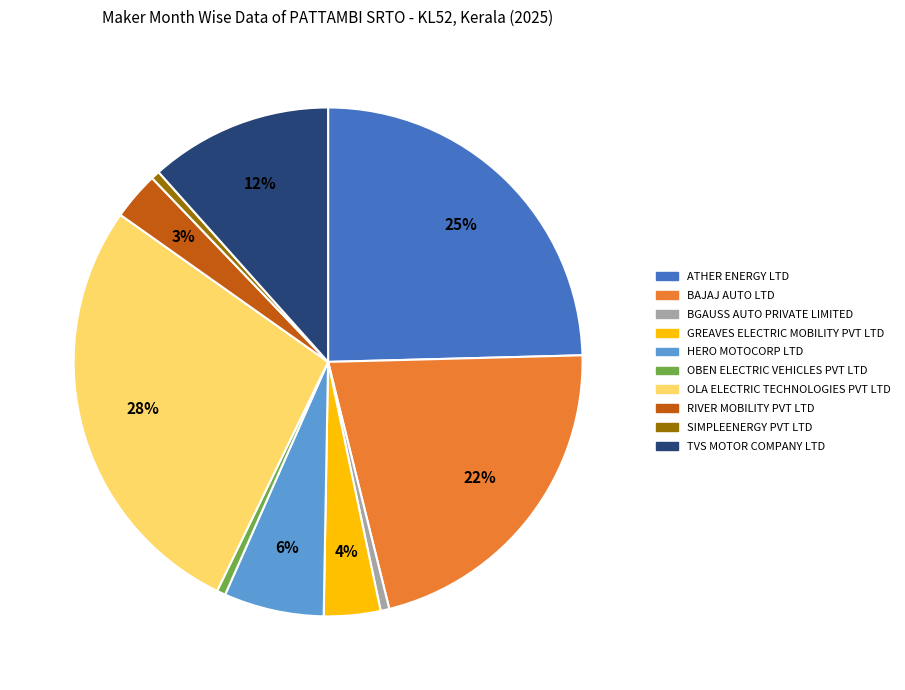

True or false: HERO MOTOCORP LTD accounts for 18% of the total.

False